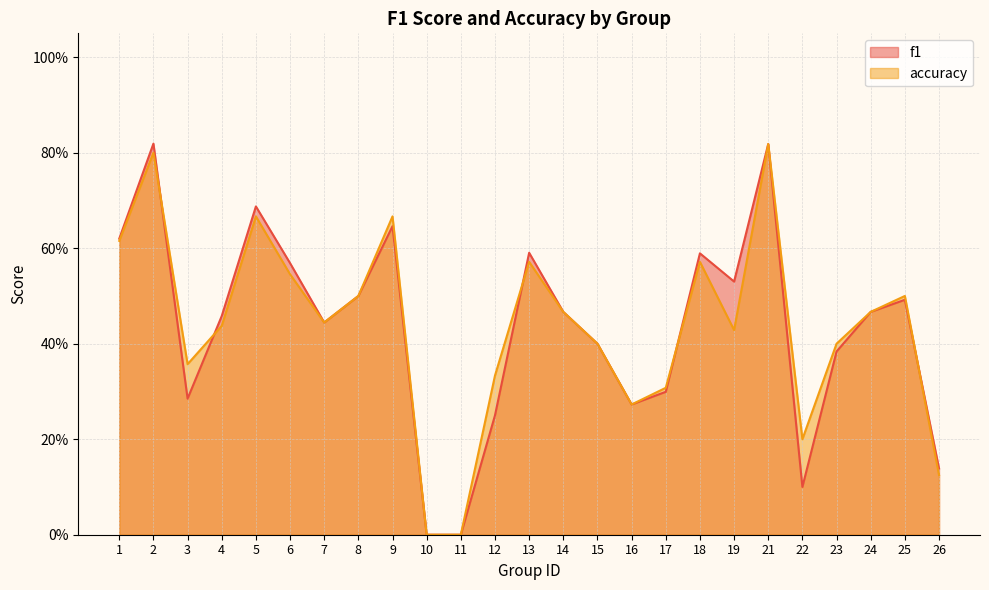

How many lines are shown in the chart?

2